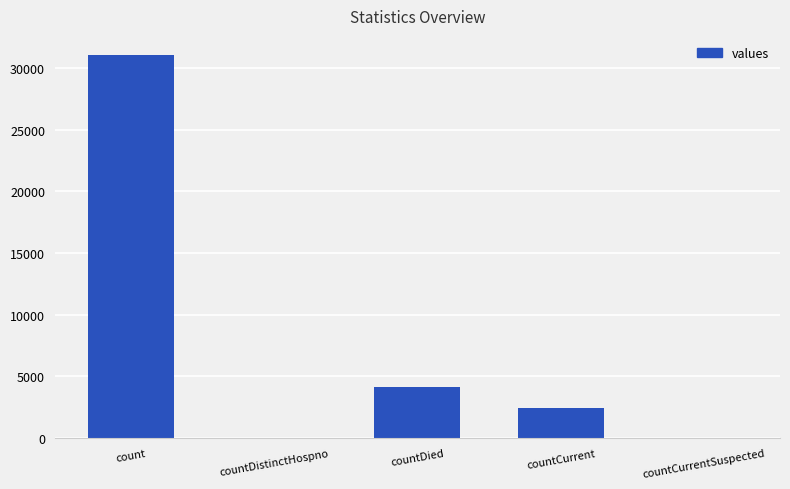

What is the sum of the values at countDistinctHospno and count?

31038